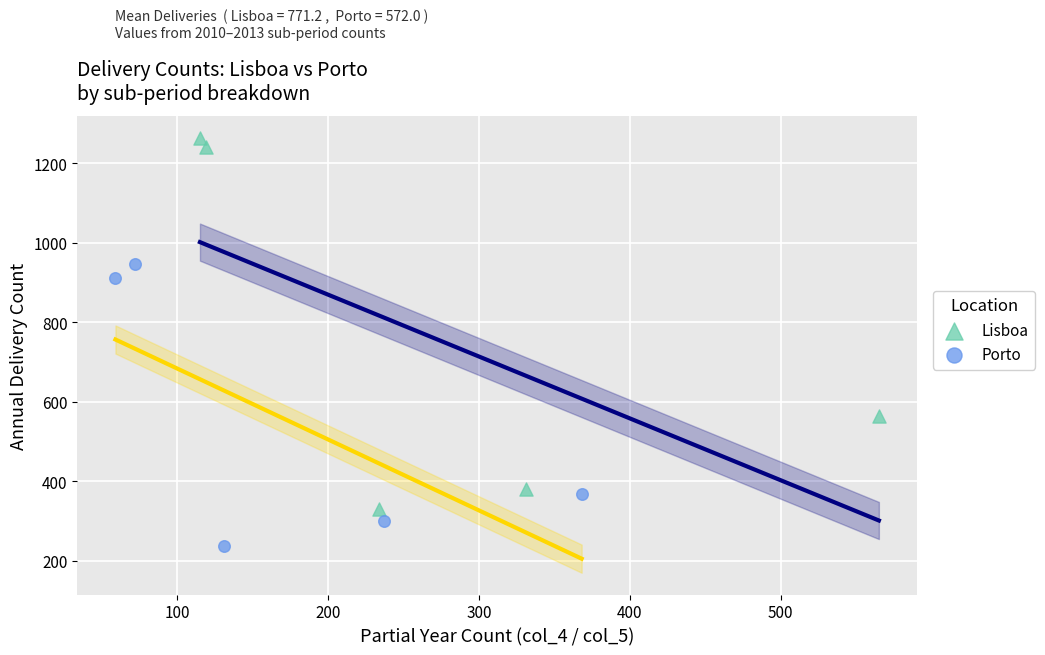

Which series reaches the maximum Y coordinate?

Lisboa